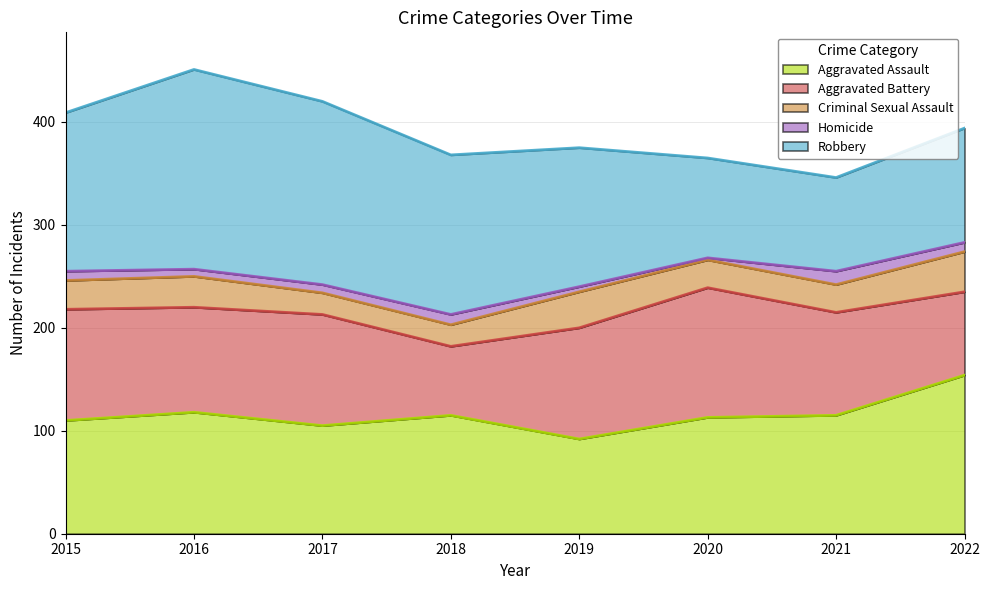

In Robbery, how many points are lower than both neighbors (excluding endpoints)?

1